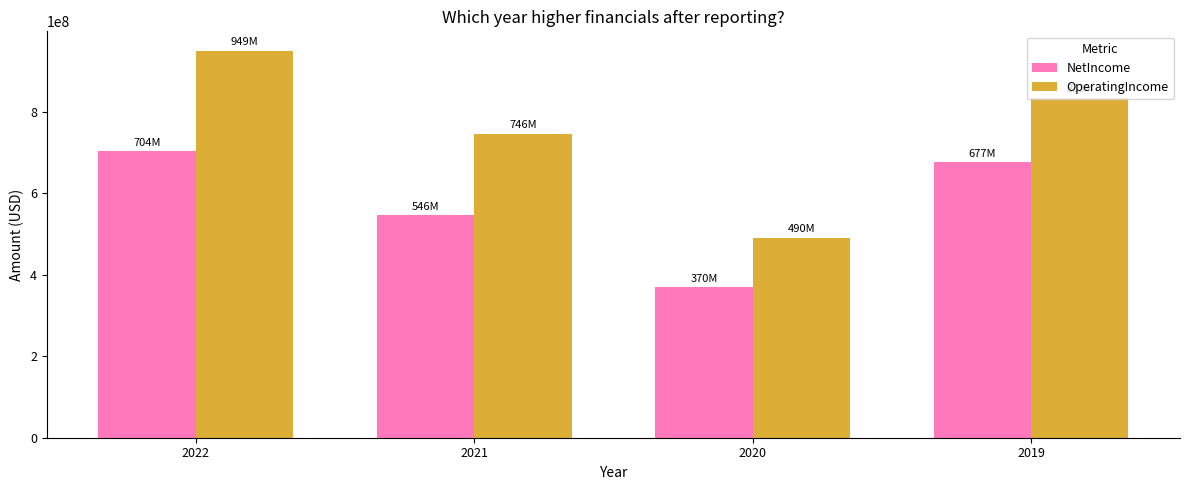

Between 2020 and 2019, which series saw the biggest shift?

OperatingIncome